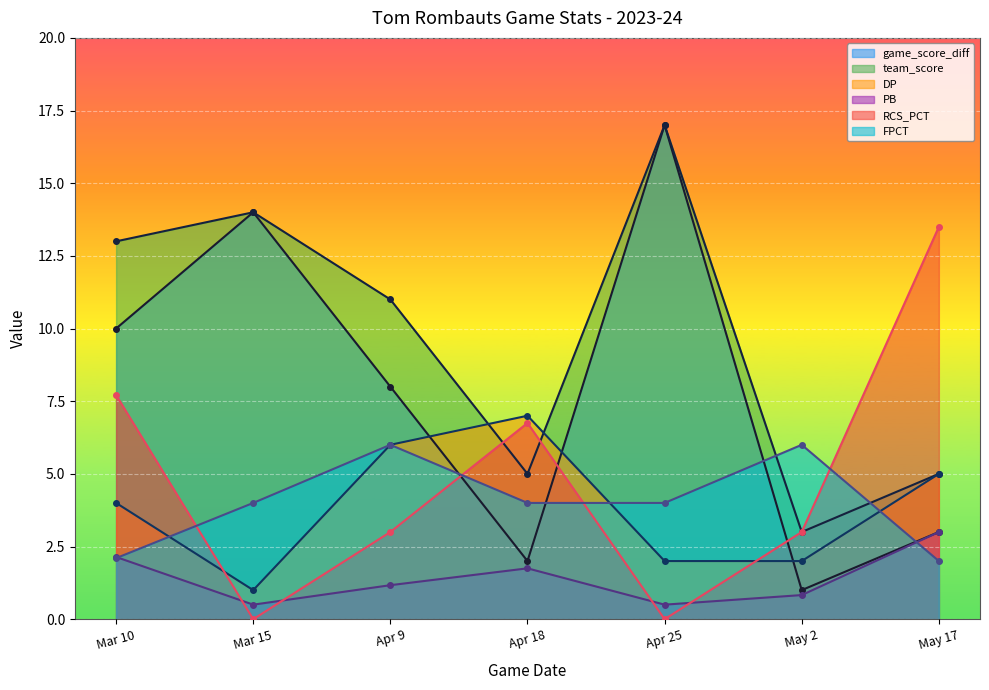

What is the lowest value of the DP series?

1.0